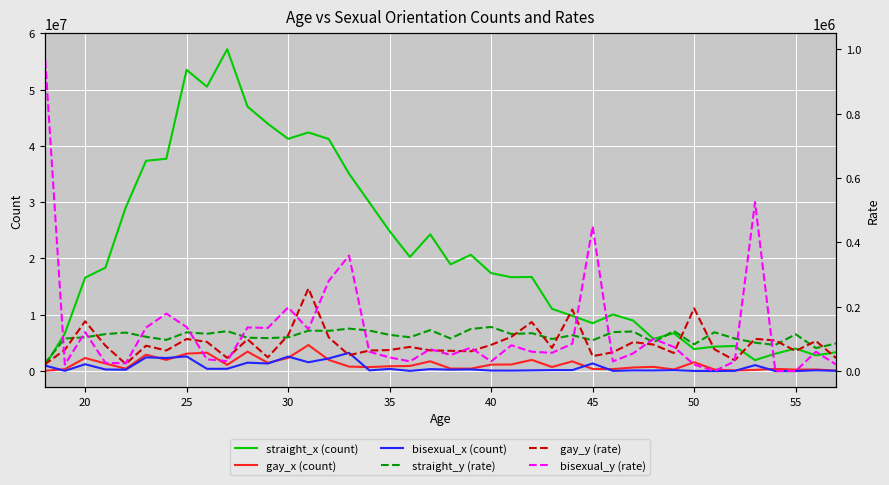

How many interior local peaks does the gay_x (count) series have?

12